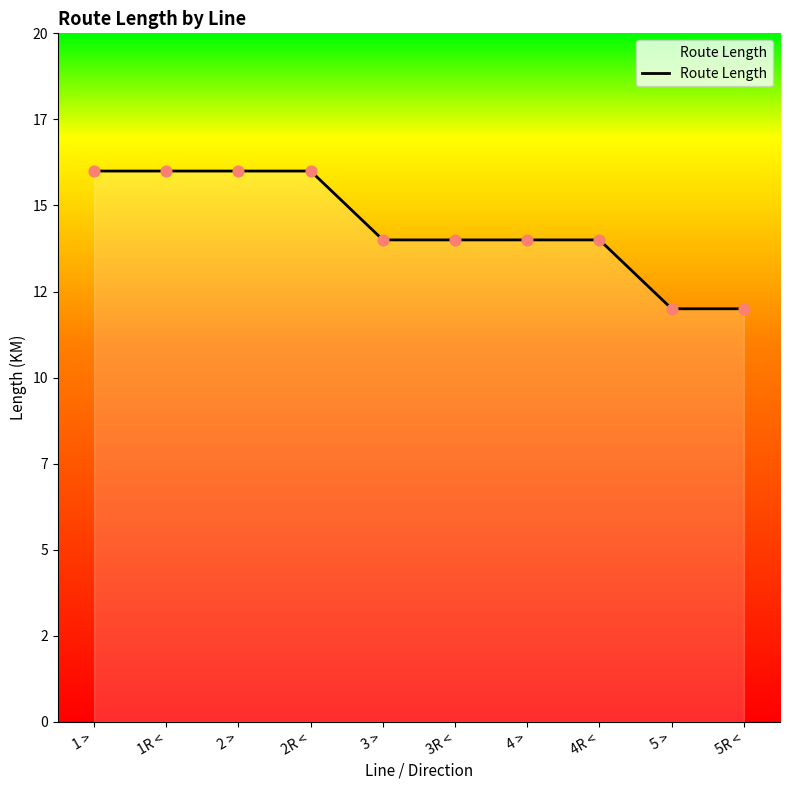

Which has a higher value, 1R < or 1 >?

1R <